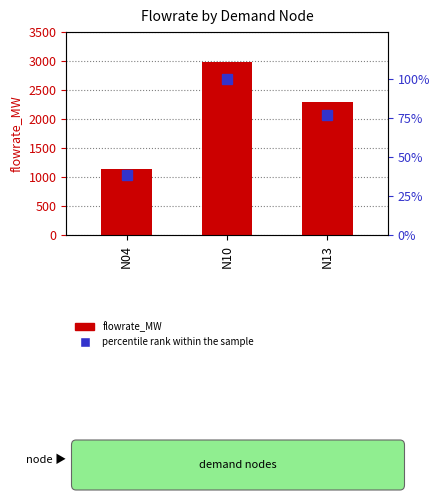

At which category is the sum across all series the highest?

N10